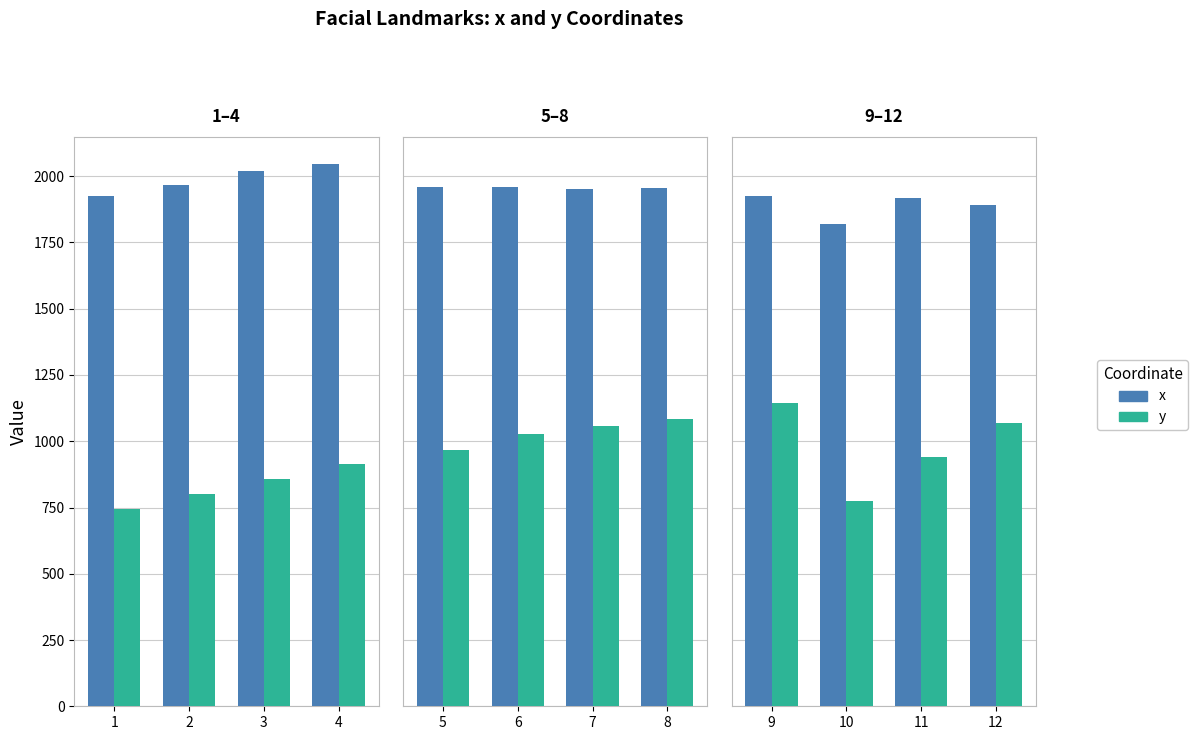

Rank the series at 3 from lowest to highest value.

y, x